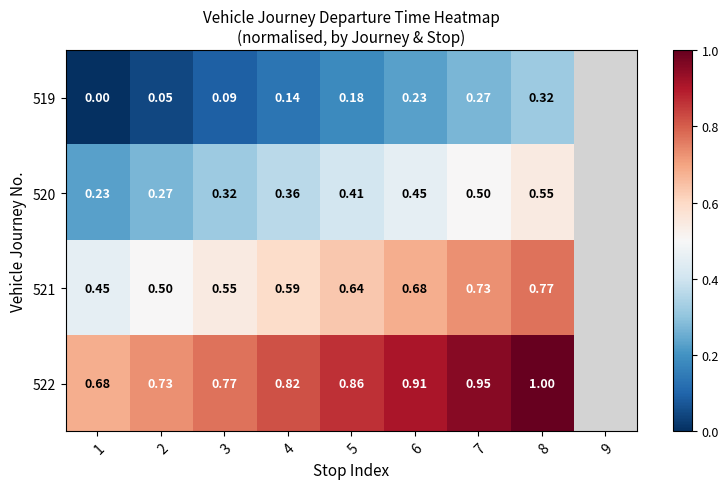

True or false: 519 has a value of 0.2 at 8.

False